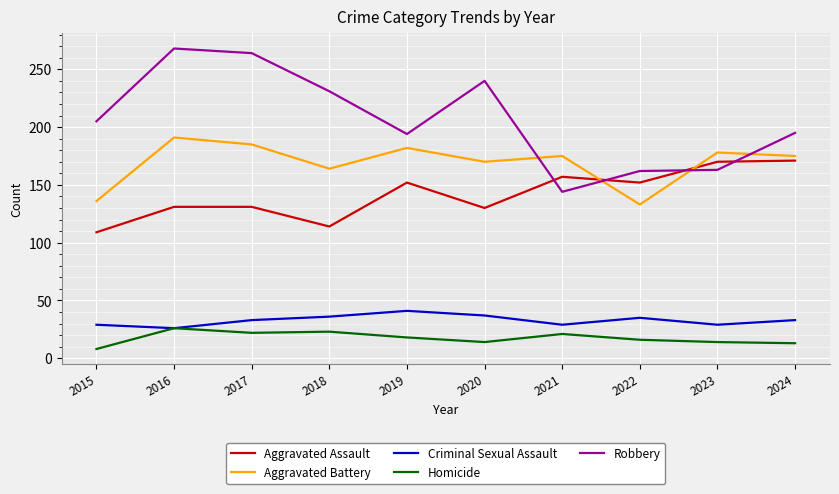

What is the approximate value of Aggravated Battery at 2024, to the nearest 5?

175